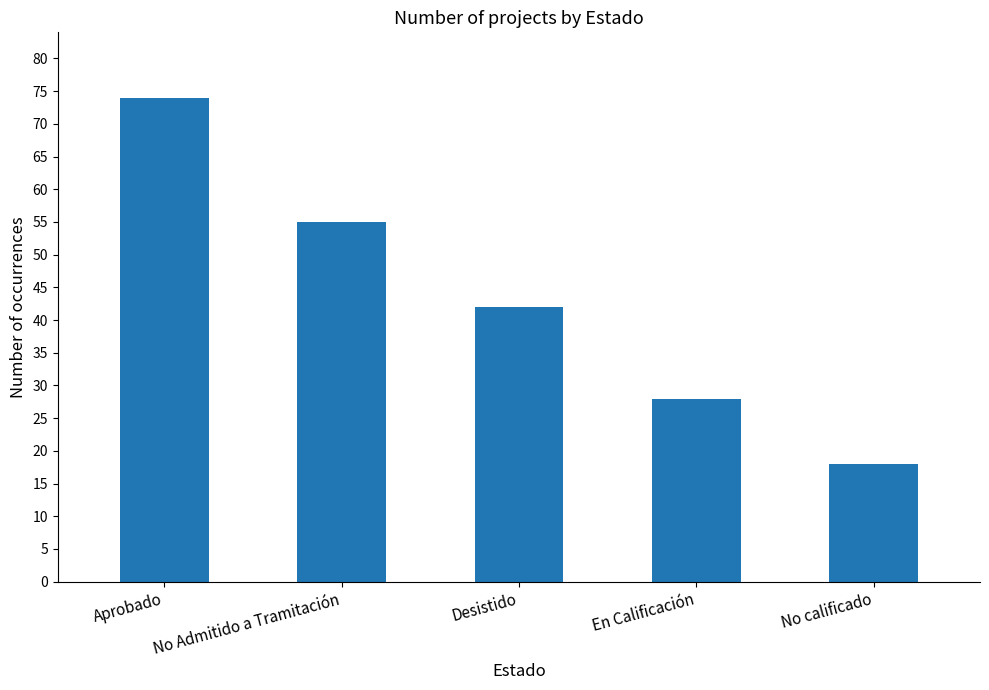

How many categories are shown in the chart?

5